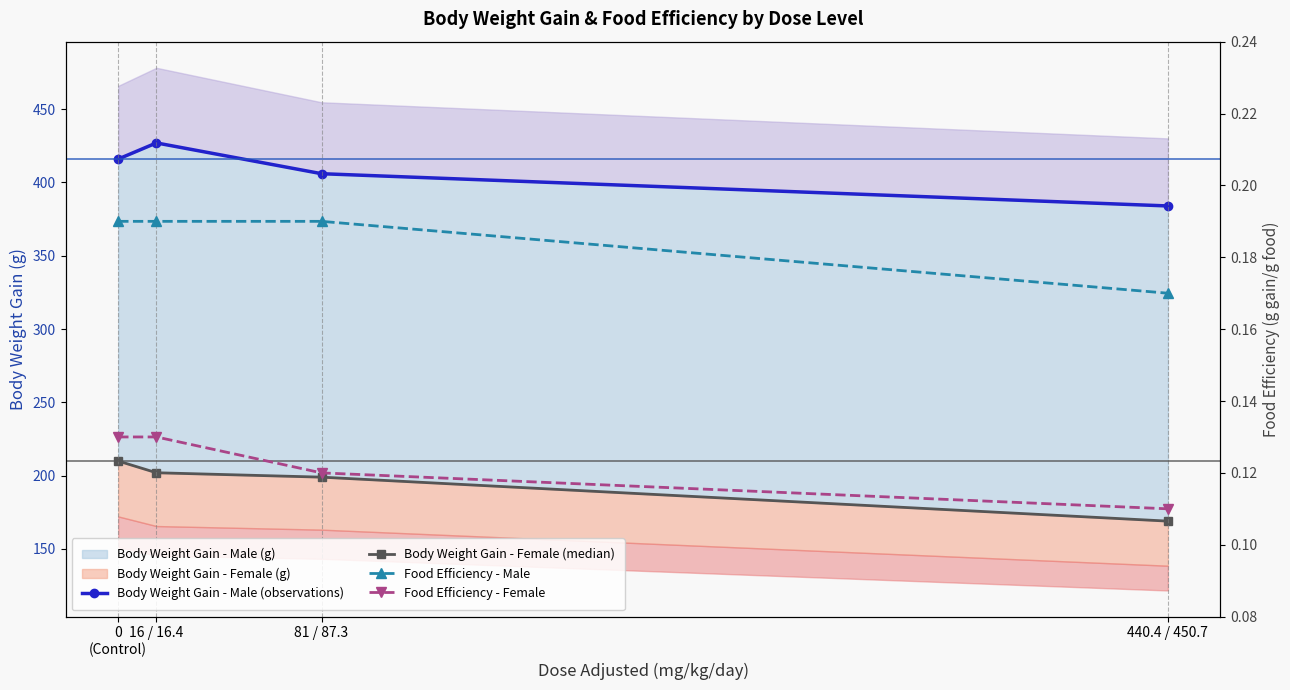

Reading left to right, extract all data points from this chart.

Body Weight Gain - Male (observations): 416.0	427.0	406.0	384.0
Body Weight Gain - Female (median): 210.0	202.0	199.0	169.0
Food Efficiency - Male: 0.2	0.2	0.2	0.2
Food Efficiency - Female: 0.1	0.1	0.1	0.1